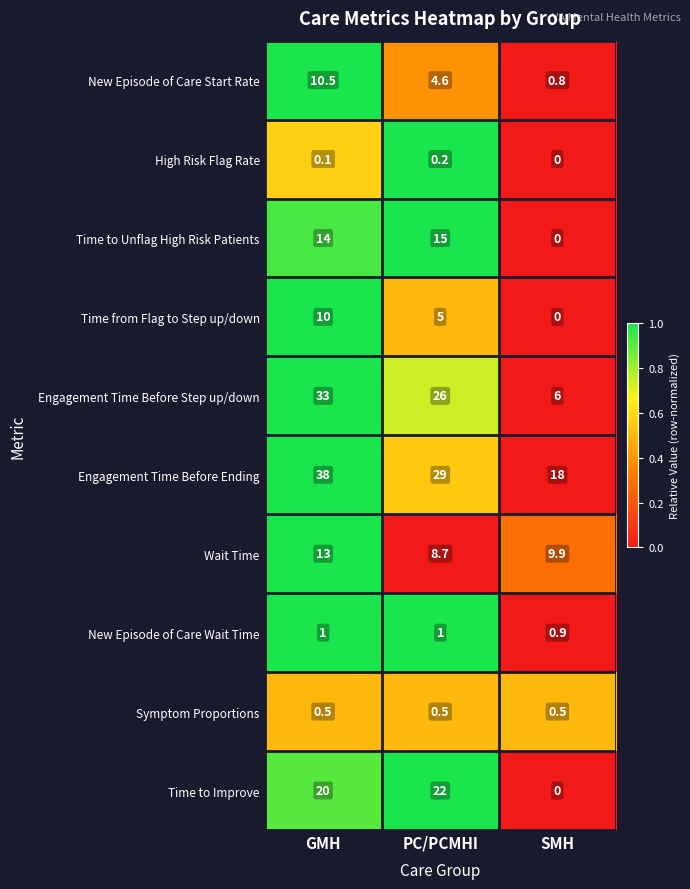

At which label does Time from Flag to Step up/down first exceed 5?

GMH